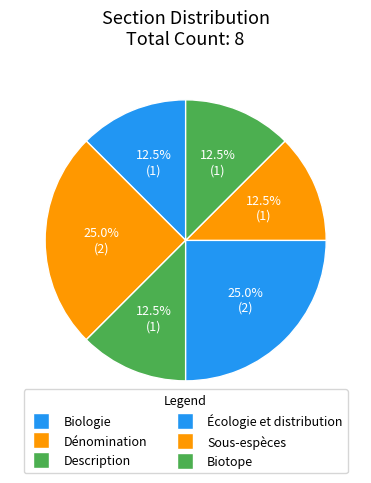

What percentage is NOT represented by Description?

87.5%